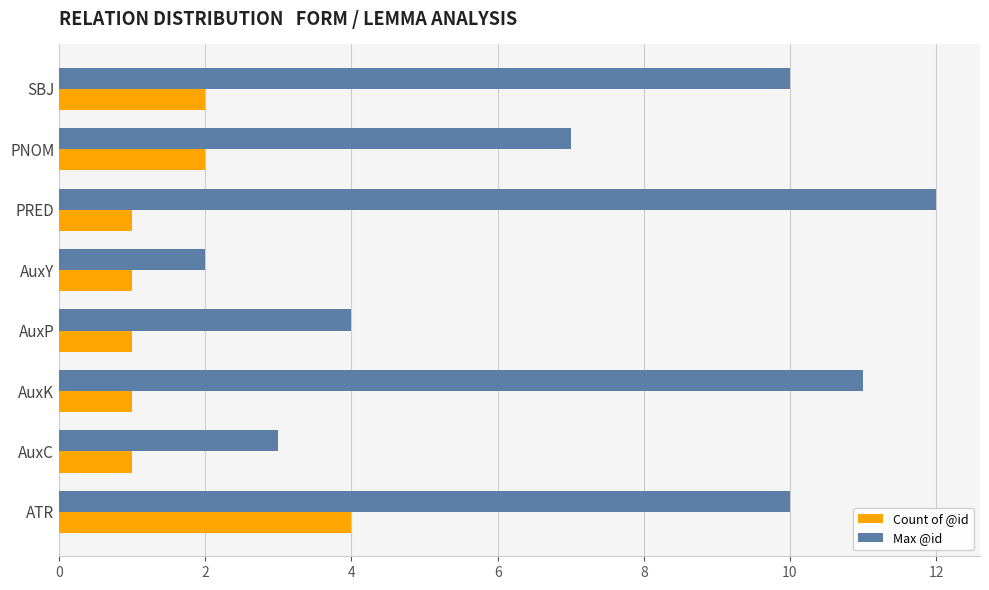

At which label does Max @id reach its minimum?

AuxY